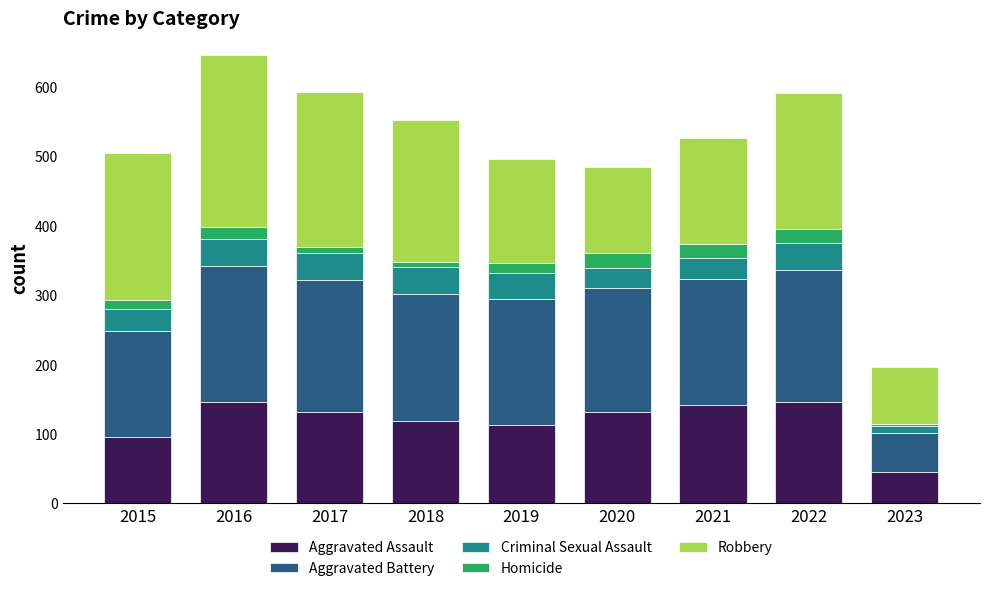

The value of Aggravated Assault at 2016 is 146. True or false?

True